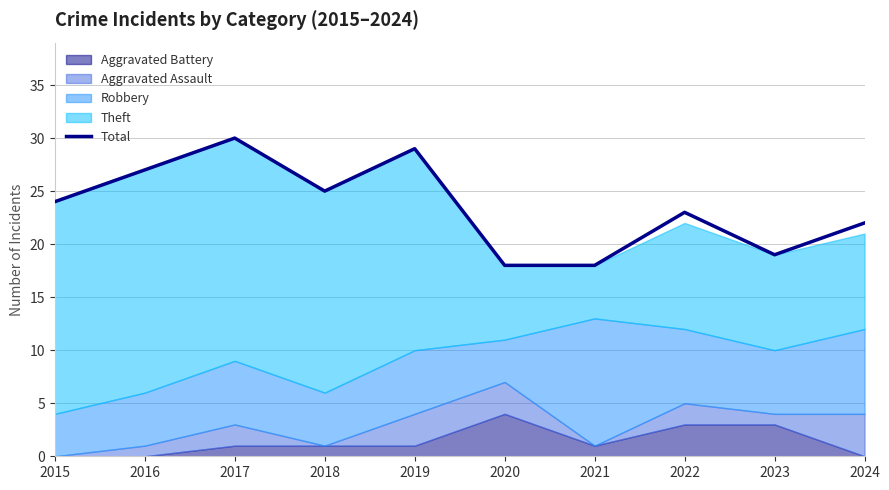

At which category does the data reach its first local peak?

2017